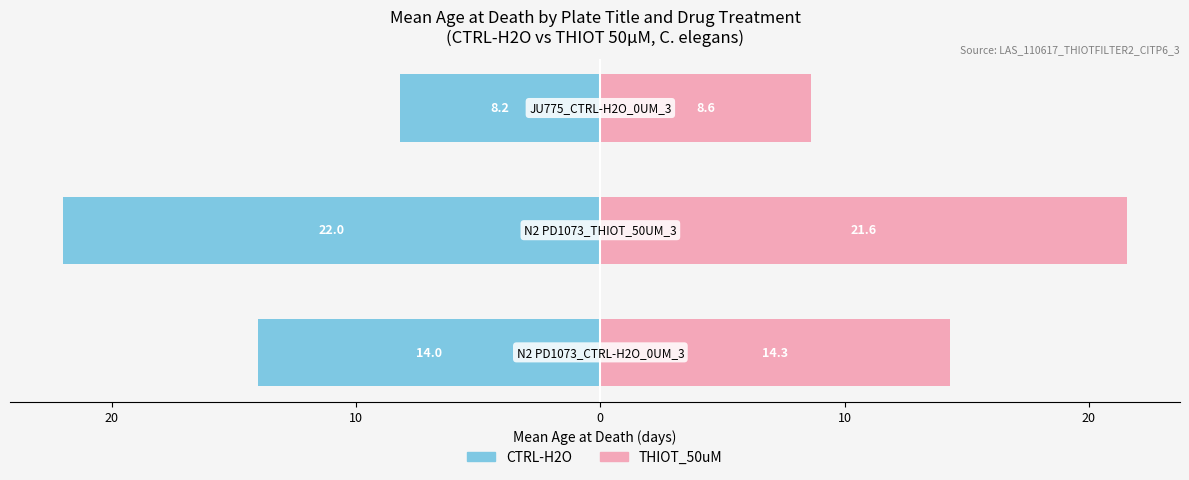

The THIOT_50uM series shows 8.6 at 10. True or false?

True